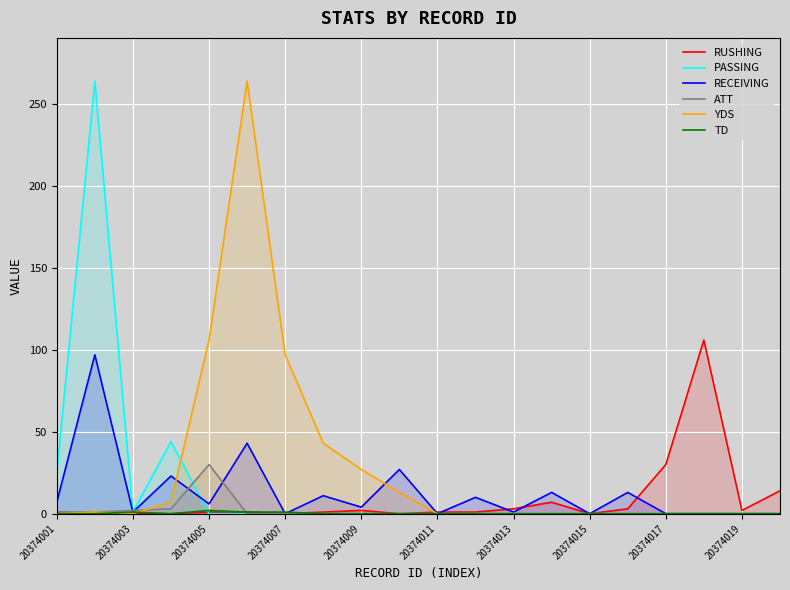

Rank the series by their maximum value, from lowest to highest.

TD, ATT, RECEIVING, RUSHING, PASSING, YDS